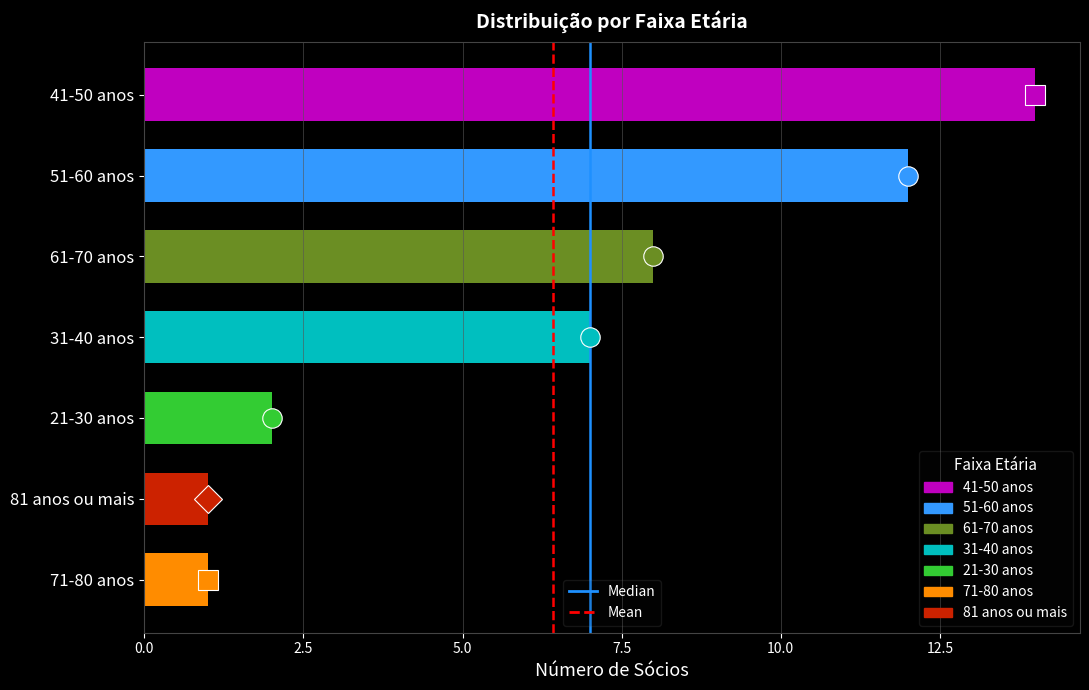

What is the ratio of the value at 51-60 anos to the value at 21-30 anos?

6.0